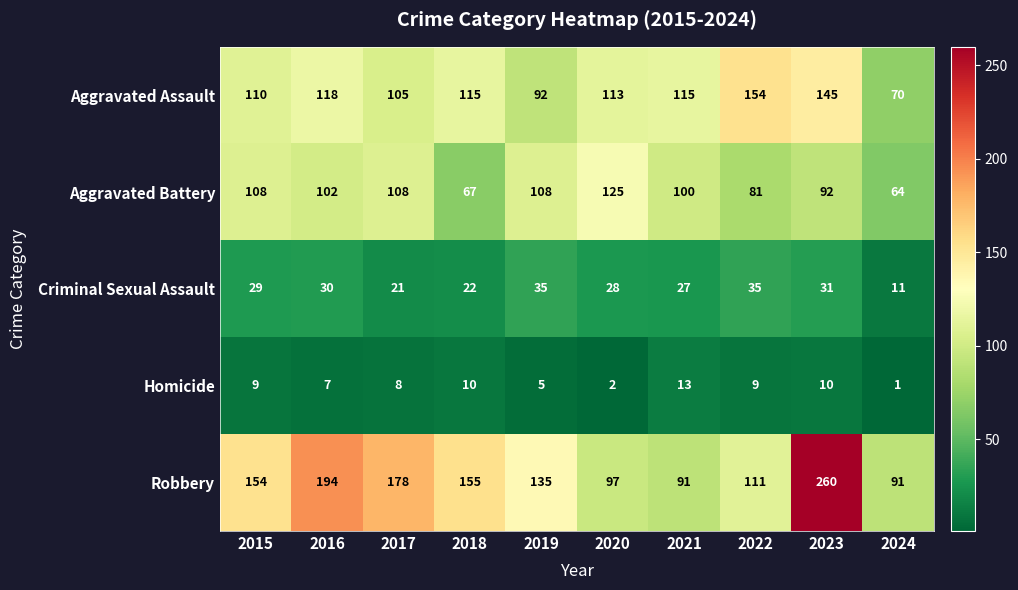

How many values in the Aggravated Battery series are below 102?

5